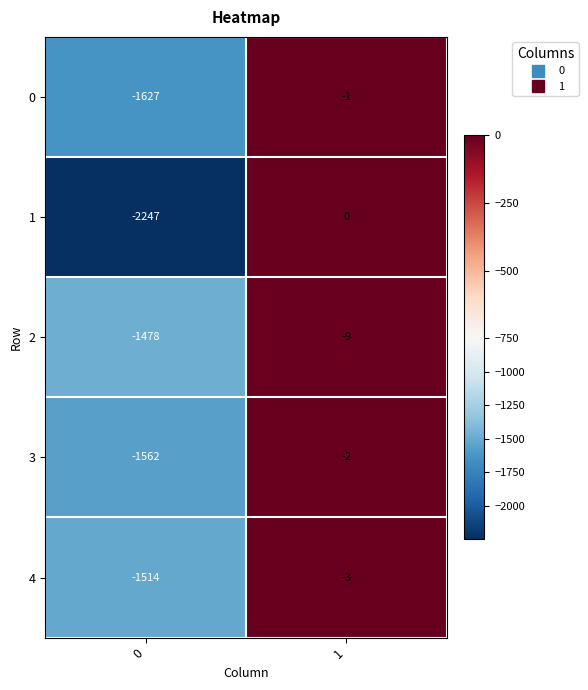

What value does the 3 series have at 0, to the nearest 10?

-1560